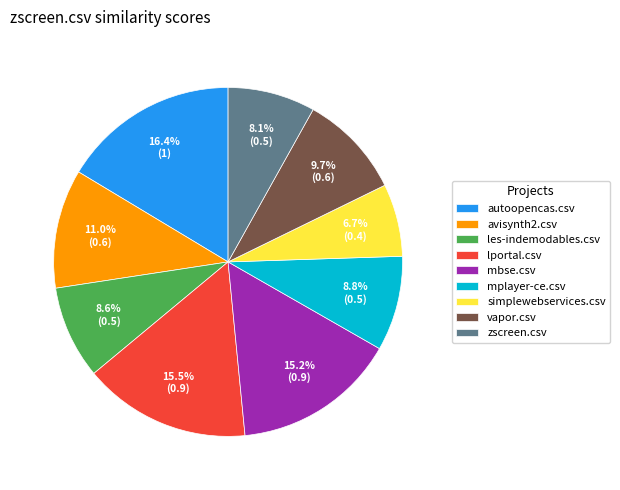

Count the number of slices in the pie.

9